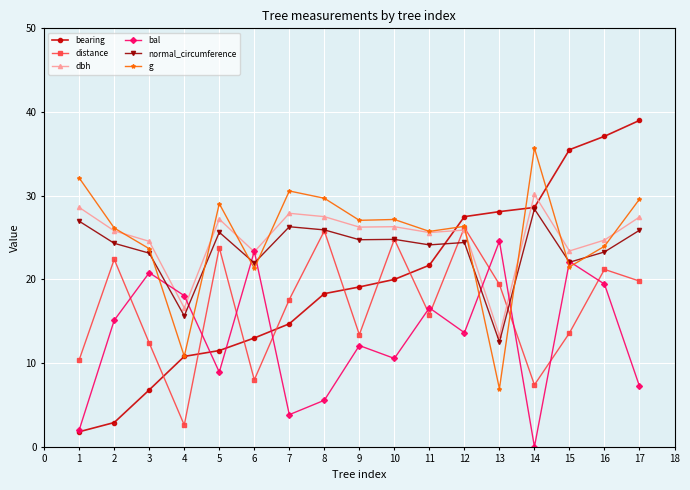

What is the value of the bearing point at the 15th from the left?

35.5